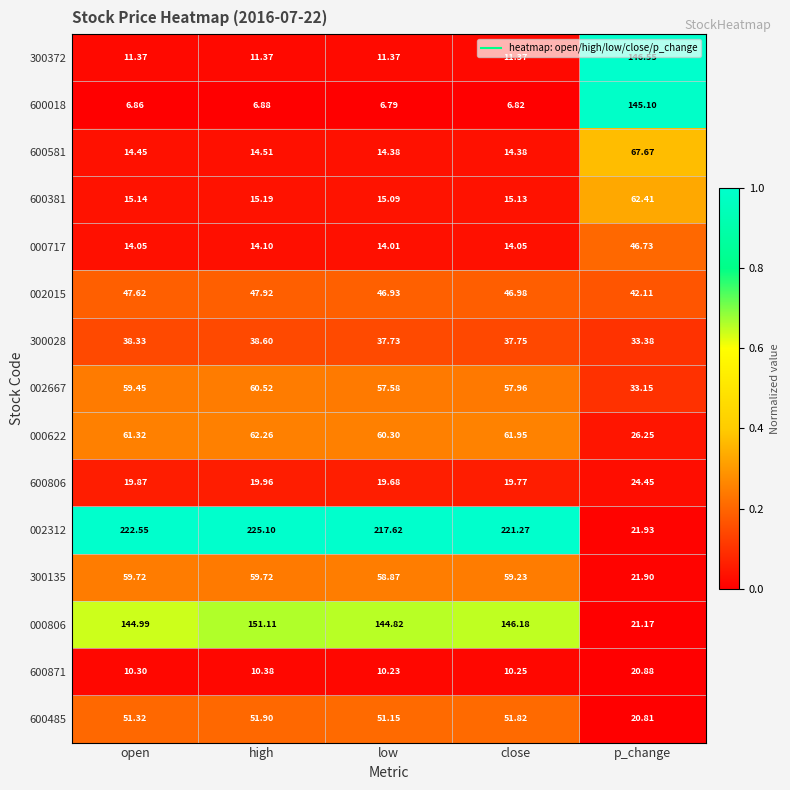

At which category is the sum across all series the highest?

high